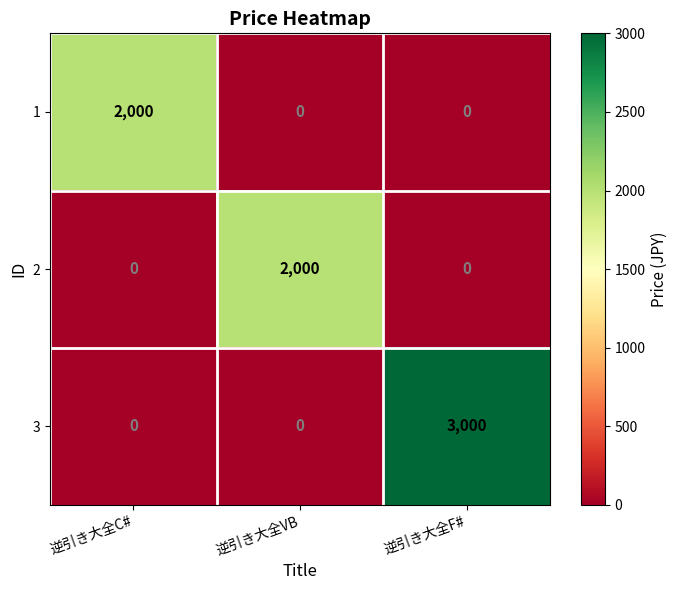

The 1 series shows 0 at 逆引き大全VB. True or false?

True